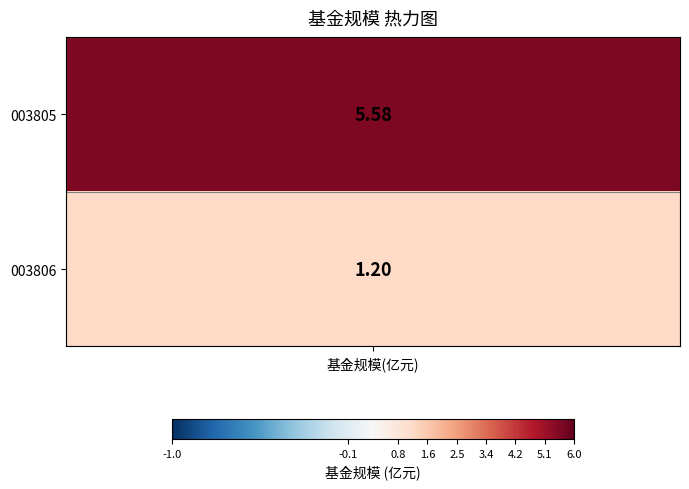

Rank the categories by value from highest to lowest.

0, 1